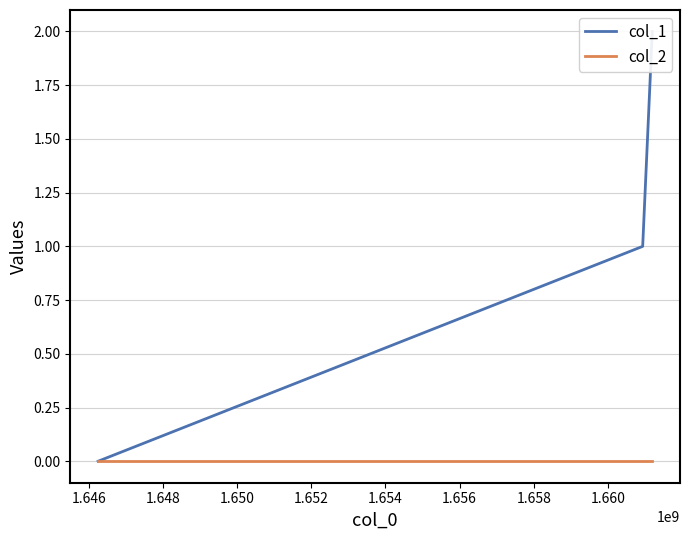

Reading left to right, list all the values displayed in this chart.

col_1: 0	1	2
col_2: 0	0	0